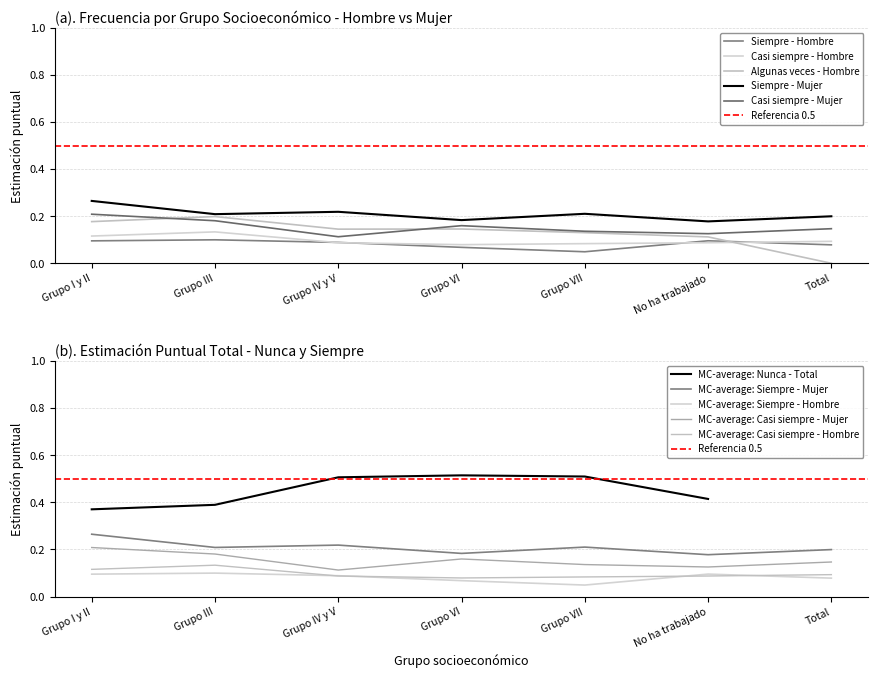

What is the label of the 5th point from the right?

Grupo IV y V